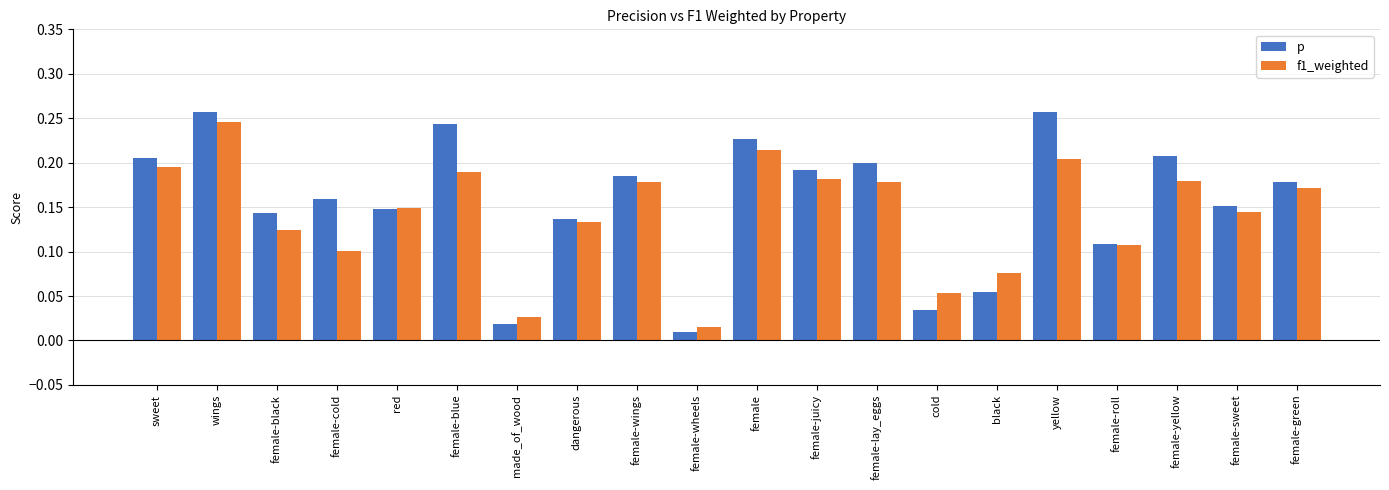

Is the value of p at yellow greater than the value of f1_weighted at female?

Yes